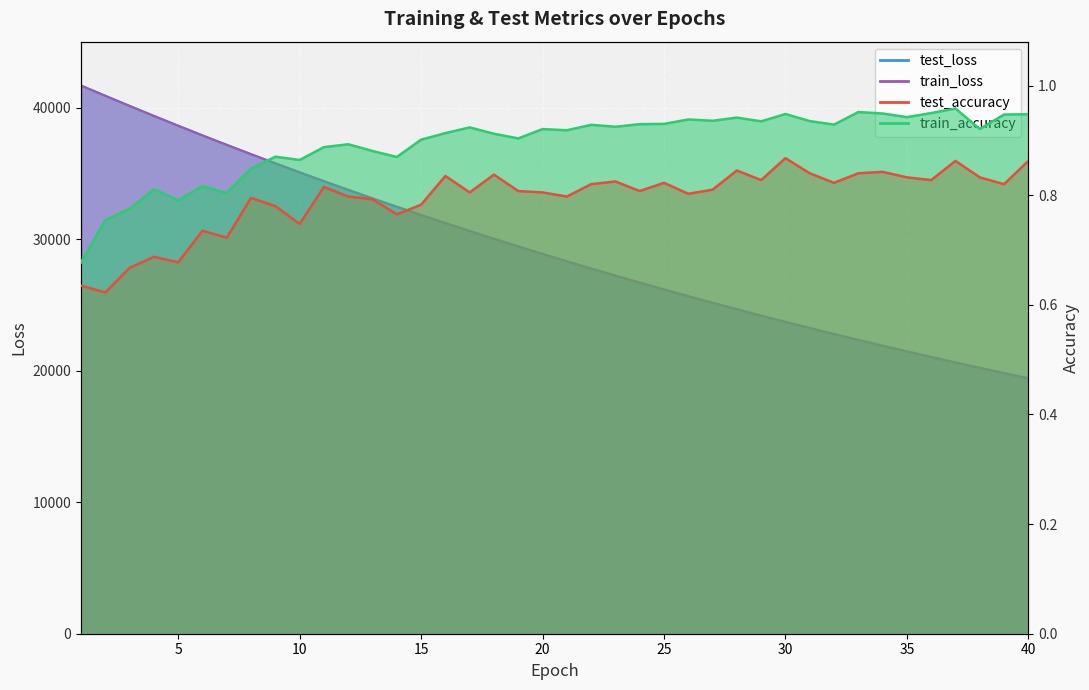

What is the average value of the train_loss series?

29291.7